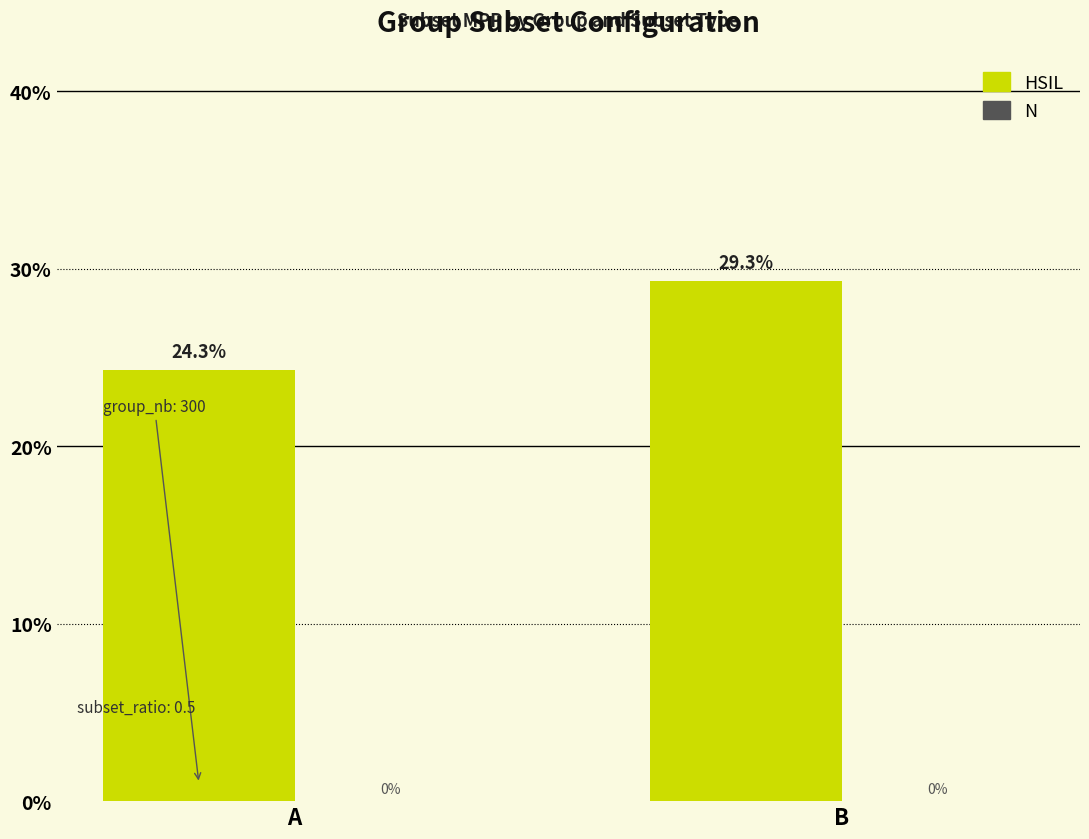

Reading right to left, what are all the values shown in this chart?

HSIL: 0.3	0.2
N: 0.0	0.0